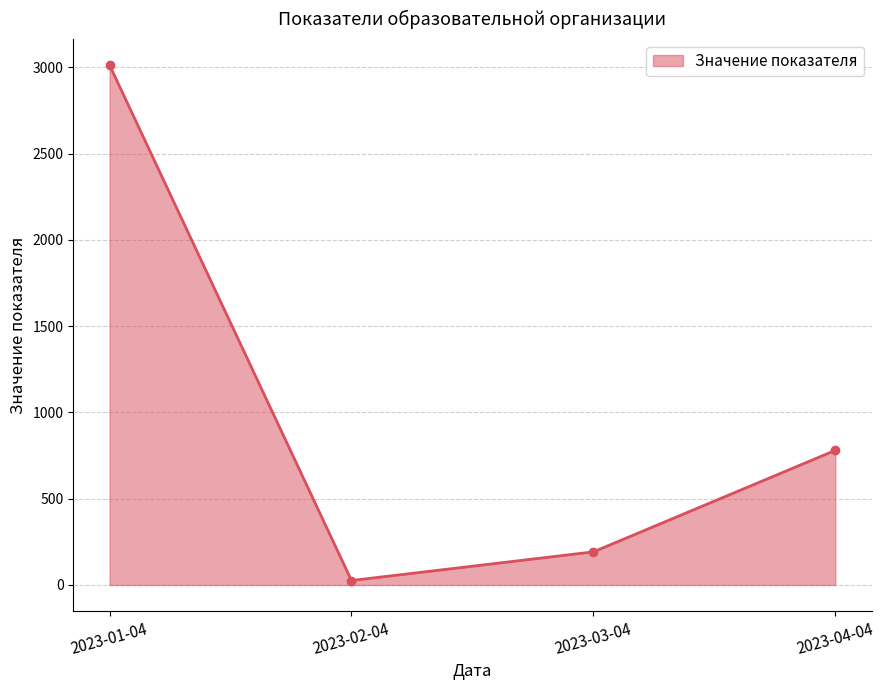

Between 2023-02-04 and 2023-04-04, which is larger?

2023-04-04